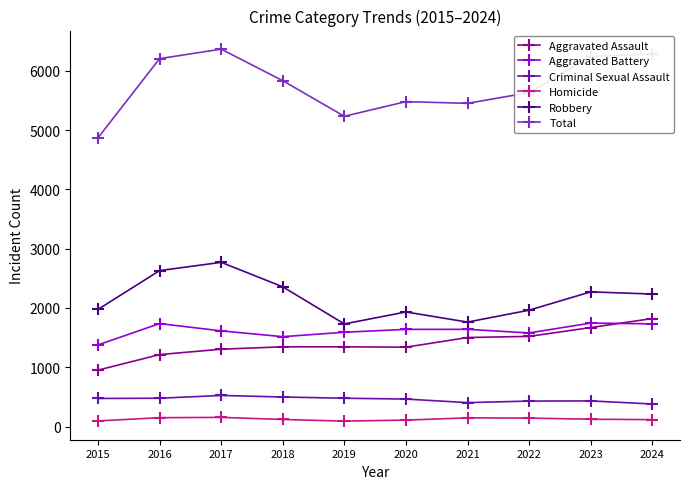

Is it true that Aggravated Battery equals 2080 at 2018?

False